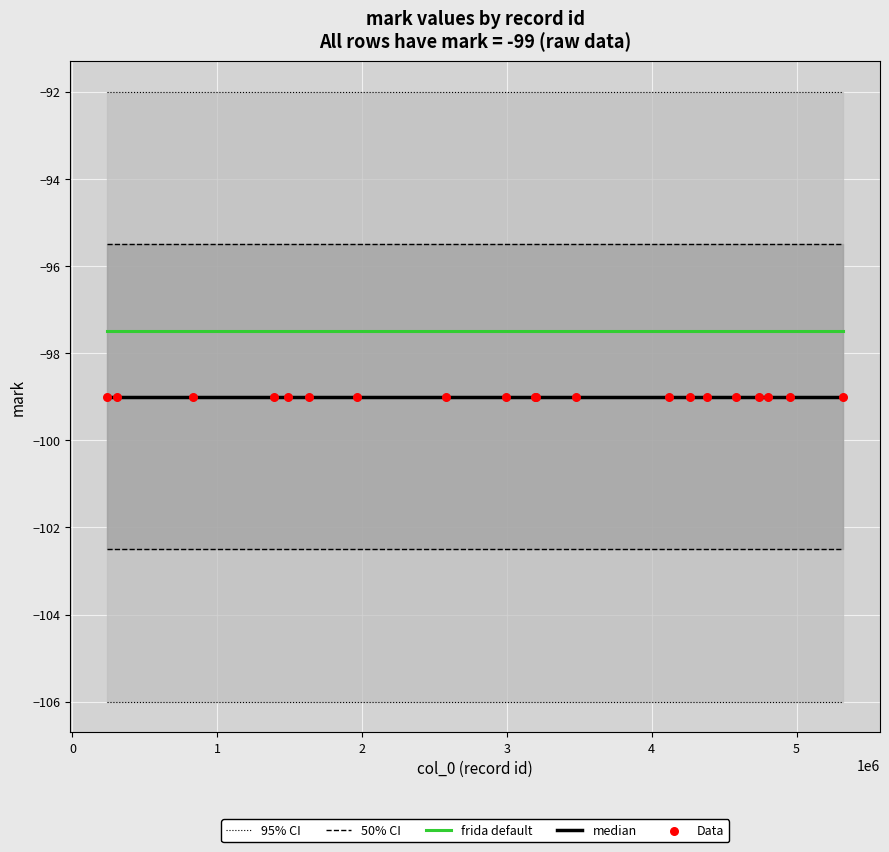

Is the value of Data at 6 greater than the value of 95% CI at 4?

No